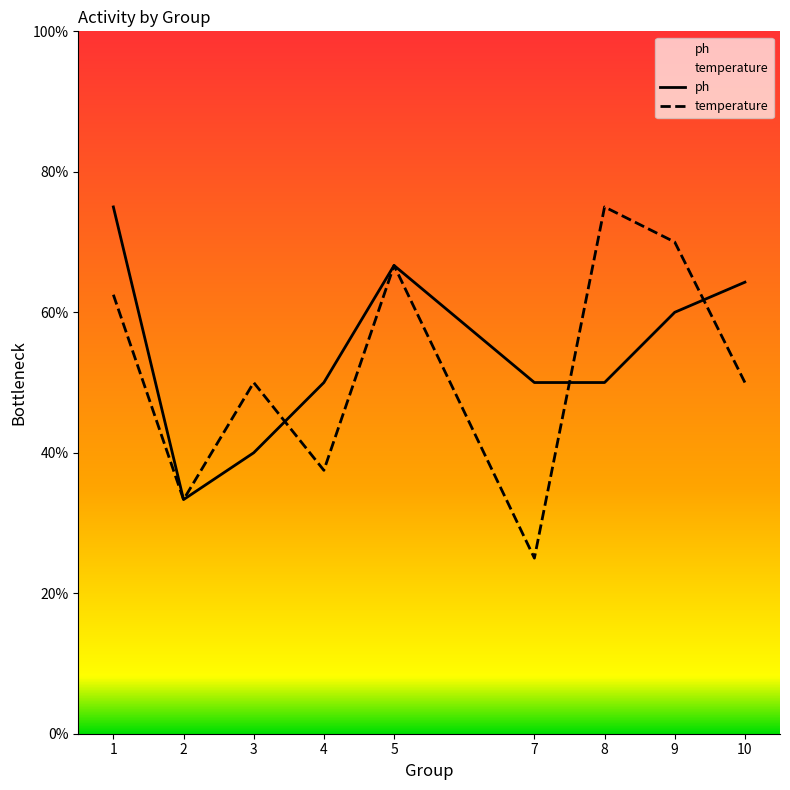

At how many categories does at least one series exceed 72?

2